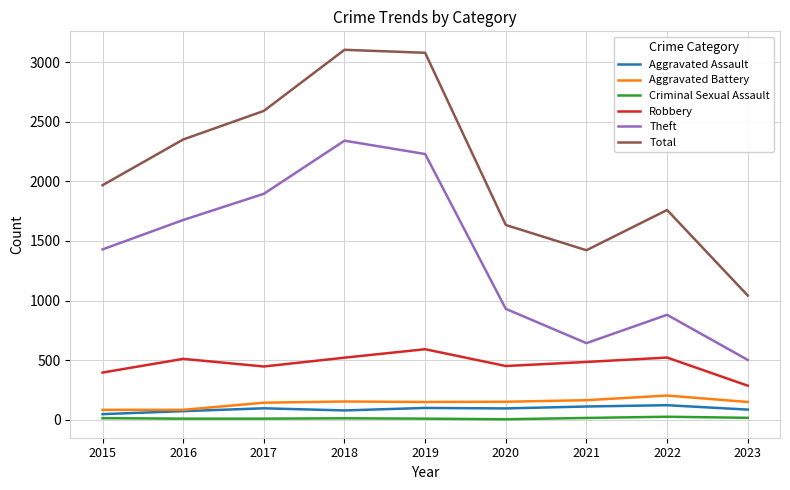

How many interior local peaks does the Theft series have?

2